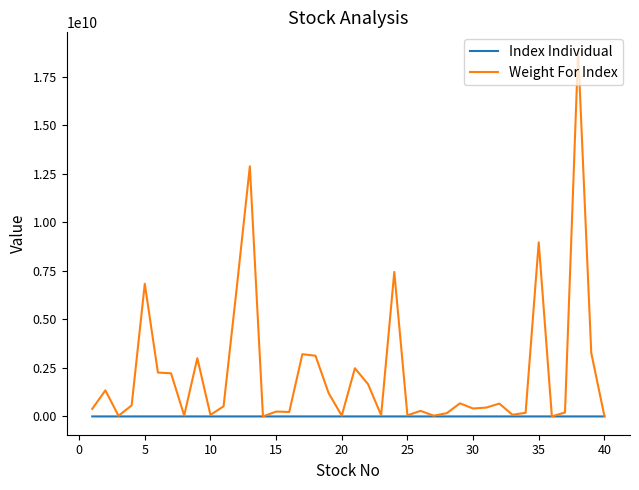

Rank the series by their average value, from highest to lowest.

Weight For Index, Index Individual